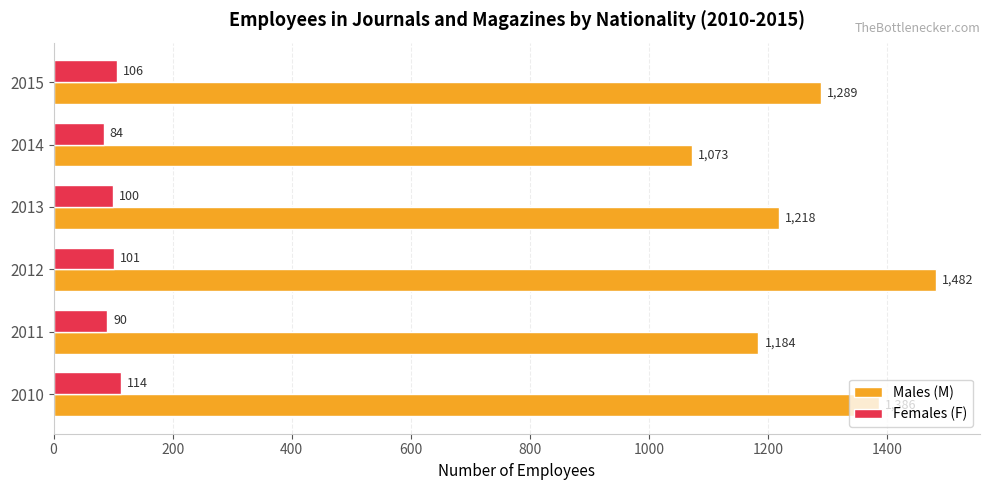

Which series has the largest range (max minus min)?

Males (M)